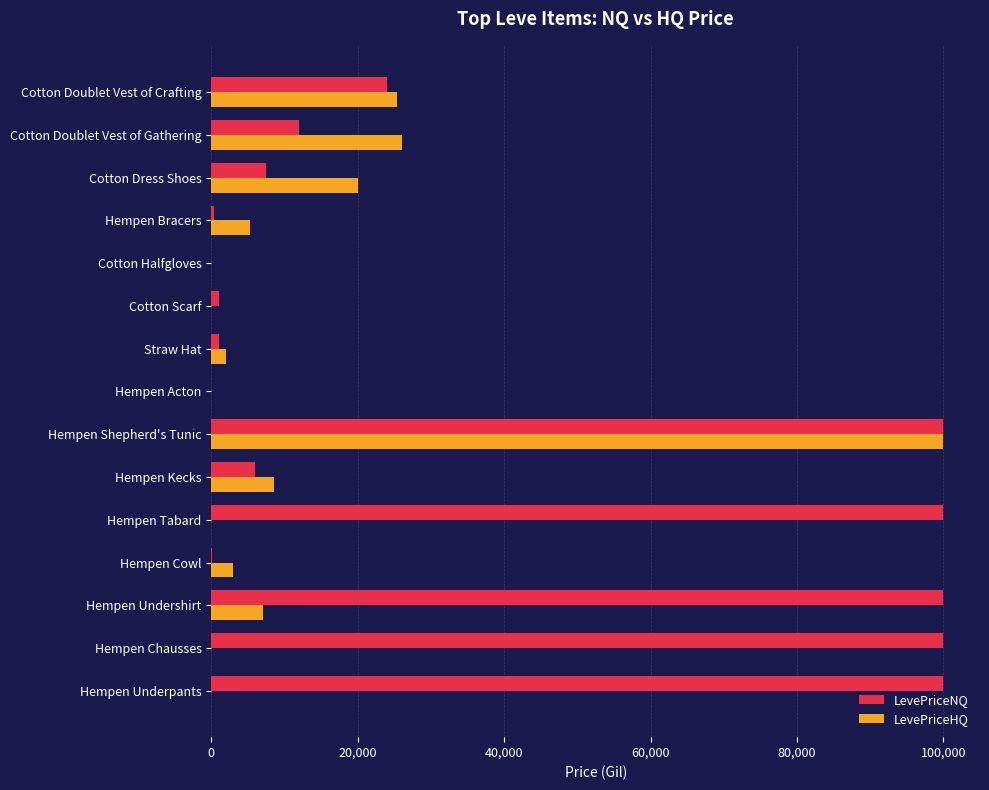

What is the sum of the LevePriceNQ values at Hempen Acton and Cotton Doublet Vest of Crafting?

24000.0